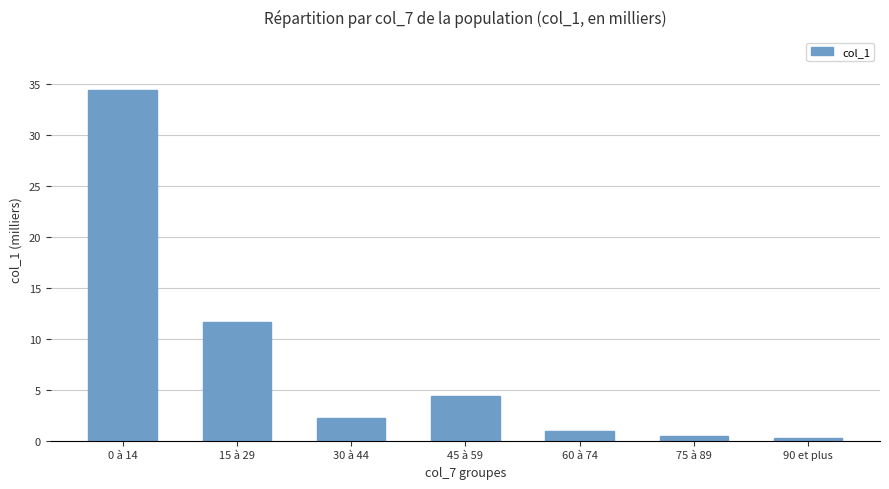

Where is the data nearest to the value 17?

15 à 29